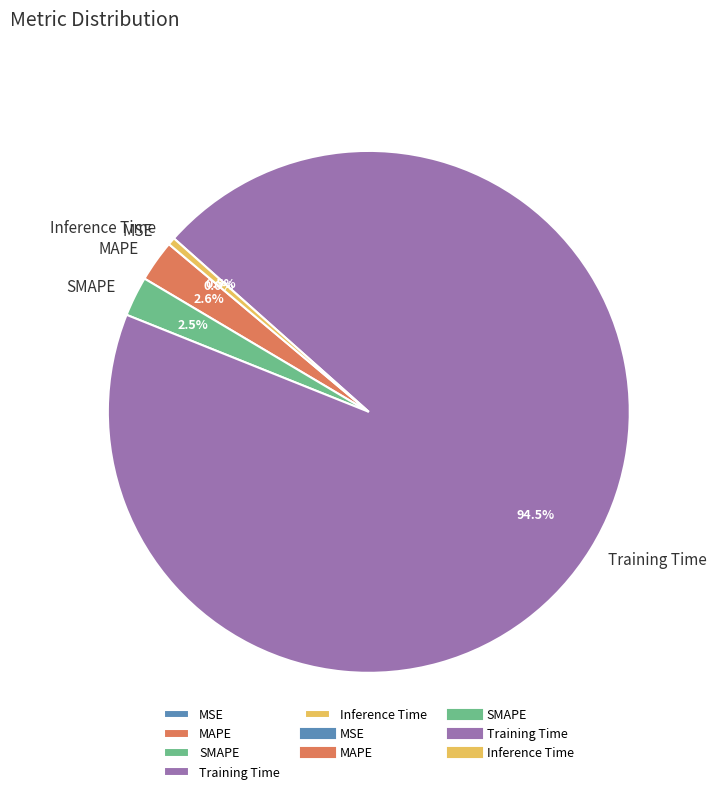

Which category has the biggest portion of the pie?

Training Time